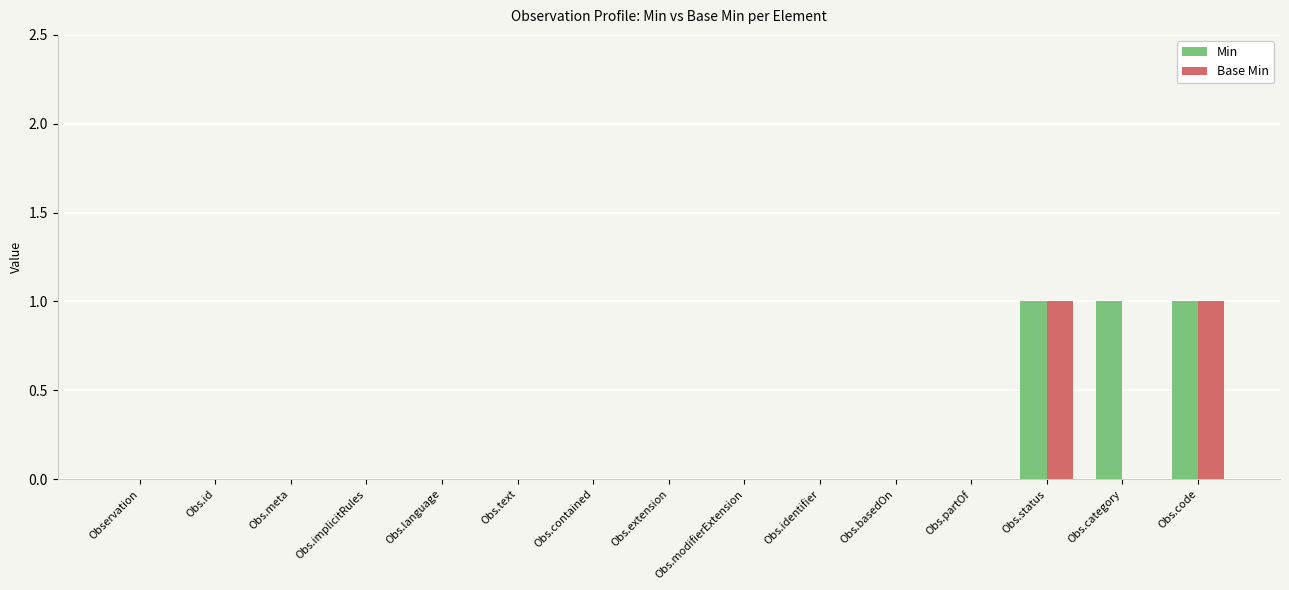

Is the value of Min at Obs.extension greater than the value of Base Min at Obs.code?

No